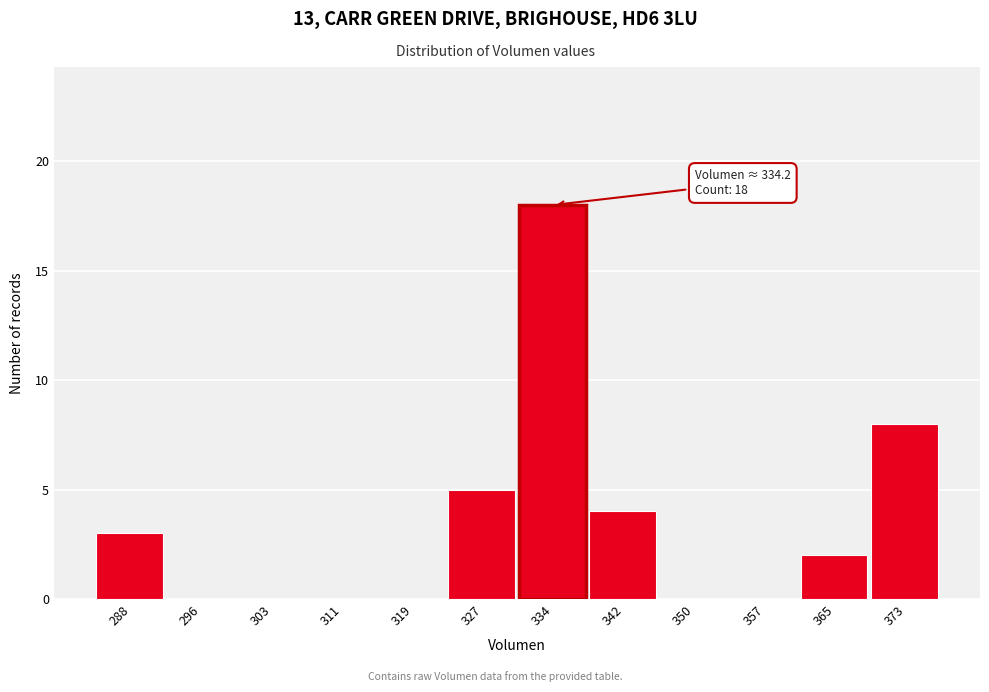

Reading right to left, list all the values displayed in this chart.

373=8	365=2	357=0	350=0	342=4	334=18	327=5	319=0	311=0	303=0	296=0	288=3